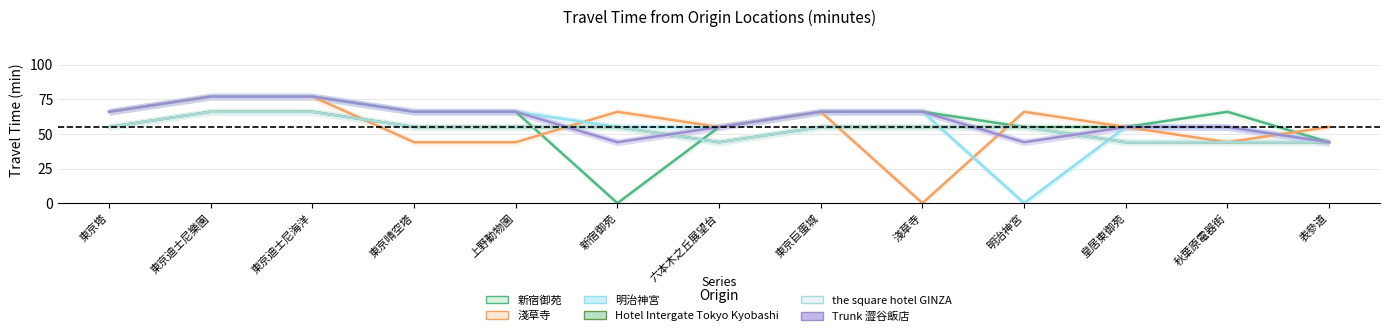

Which series has the largest range (max minus min)?

新宿御苑